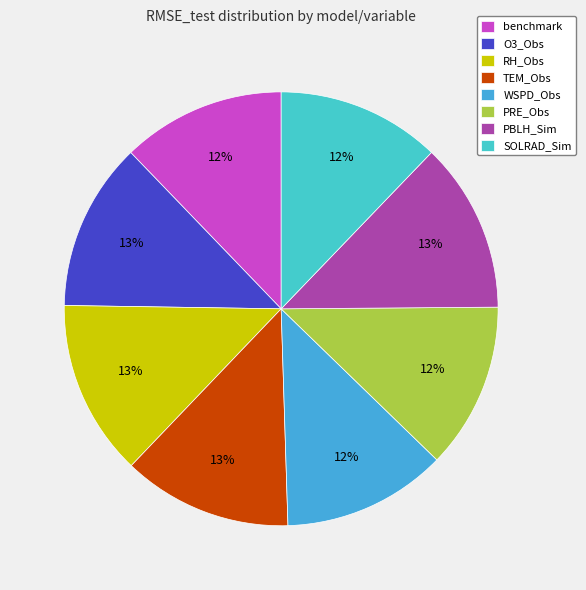

What percentage is NOT represented by WSPD_Obs?

87.8%